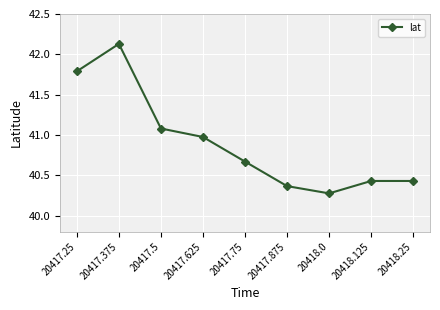

Which category has the lowest value across all series?

20418.0